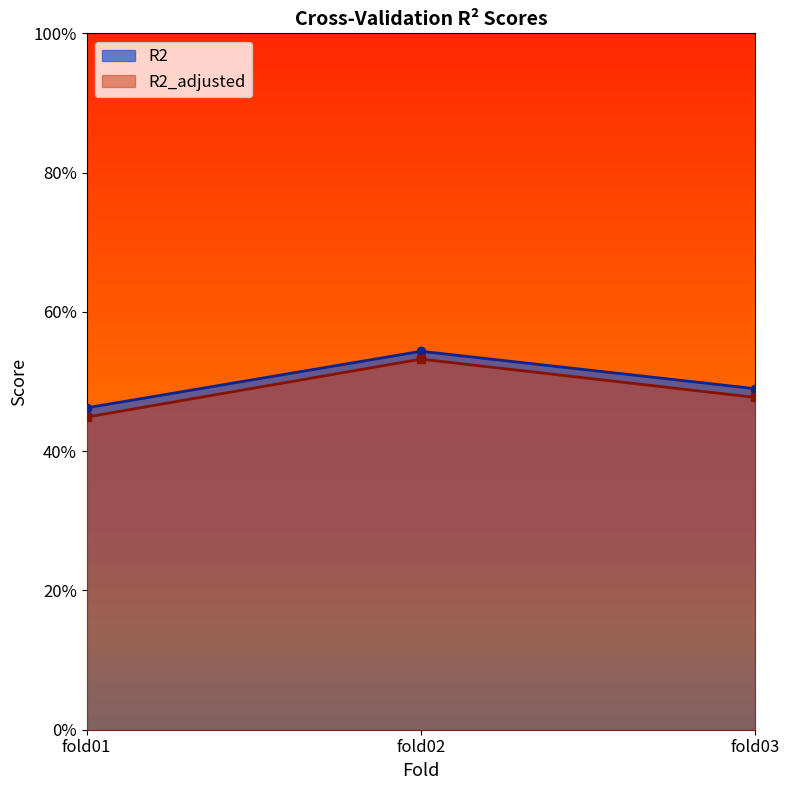

Count the R2 values in the range 0 to 1.

3